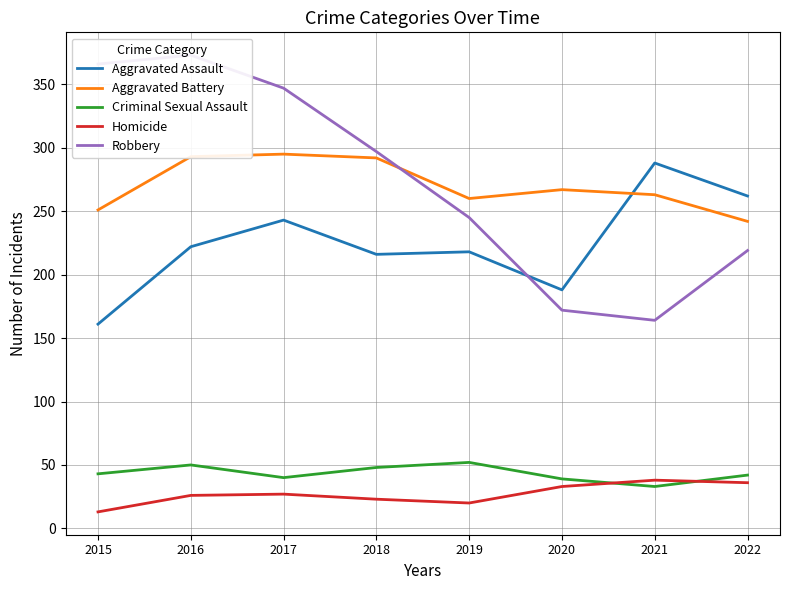

How many data points in Robbery are less than 297?

4